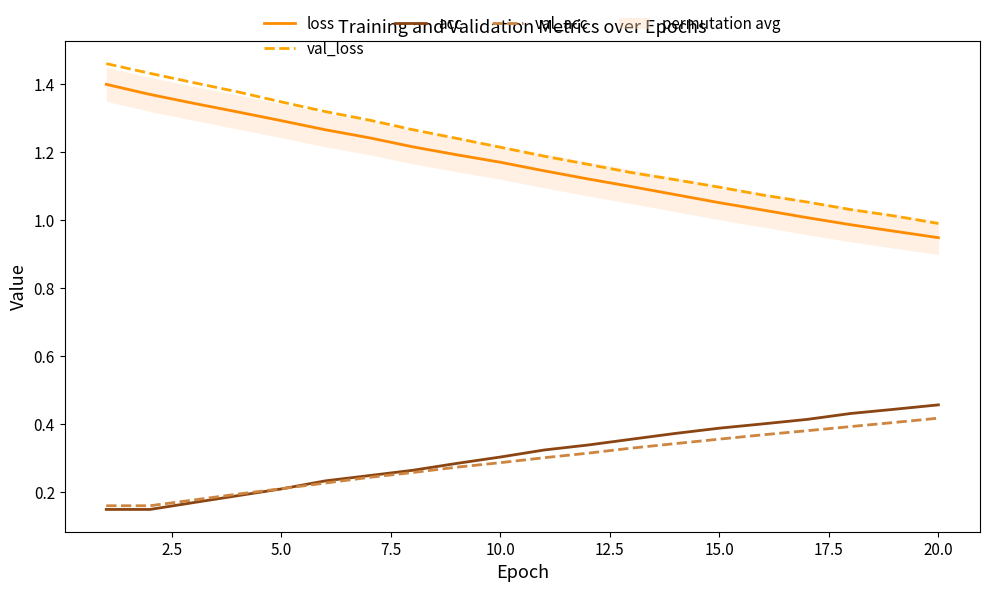

How many lines are shown in the chart?

4